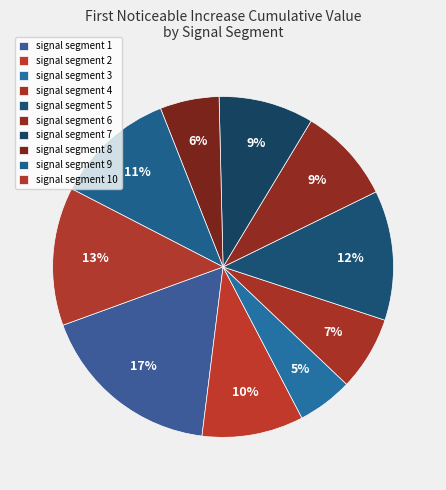

To the nearest percent, what is the average slice percentage?

10%